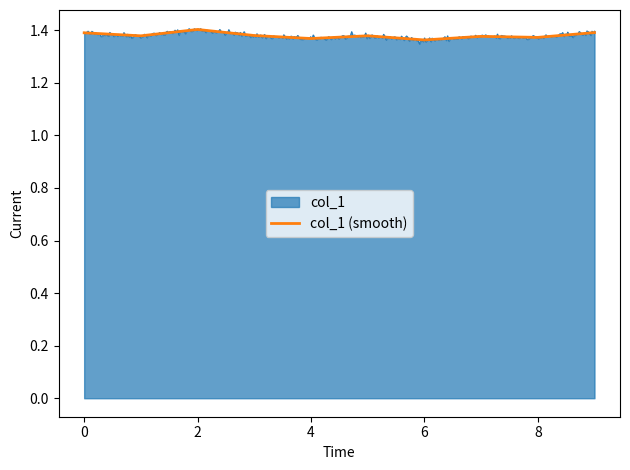

Approximately how many times larger is the value at 2 compared to 9?

1.0